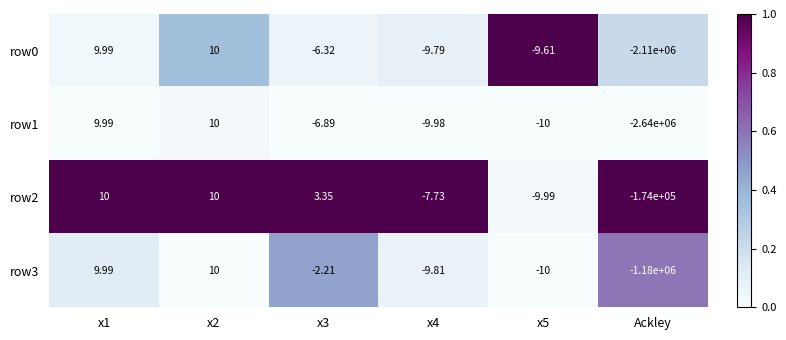

Is the value of row3 at x1 greater than the value of row2 at x4?

Yes